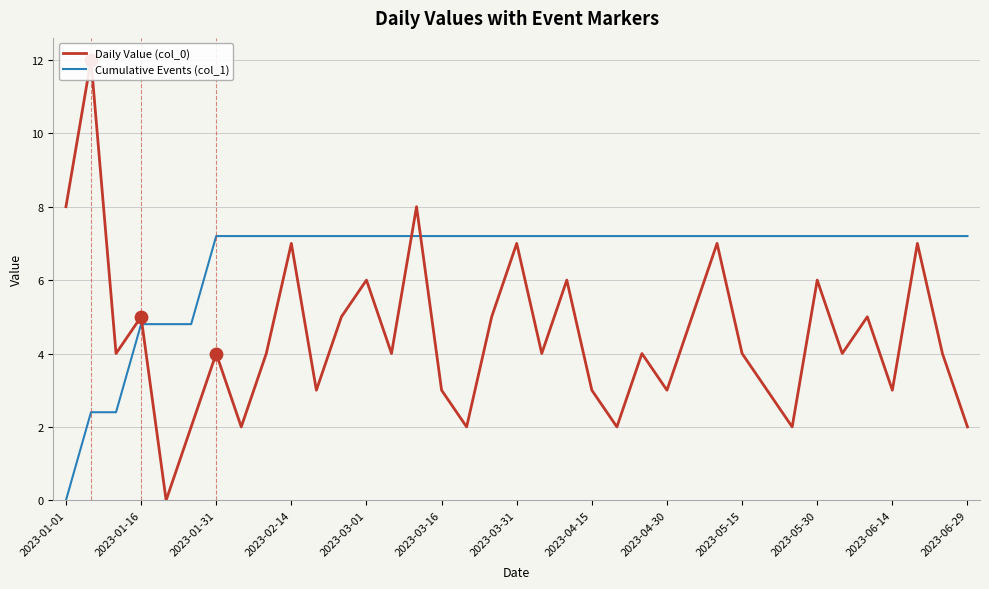

Which series reaches the minimum Y coordinate?

Daily Value (col_0)